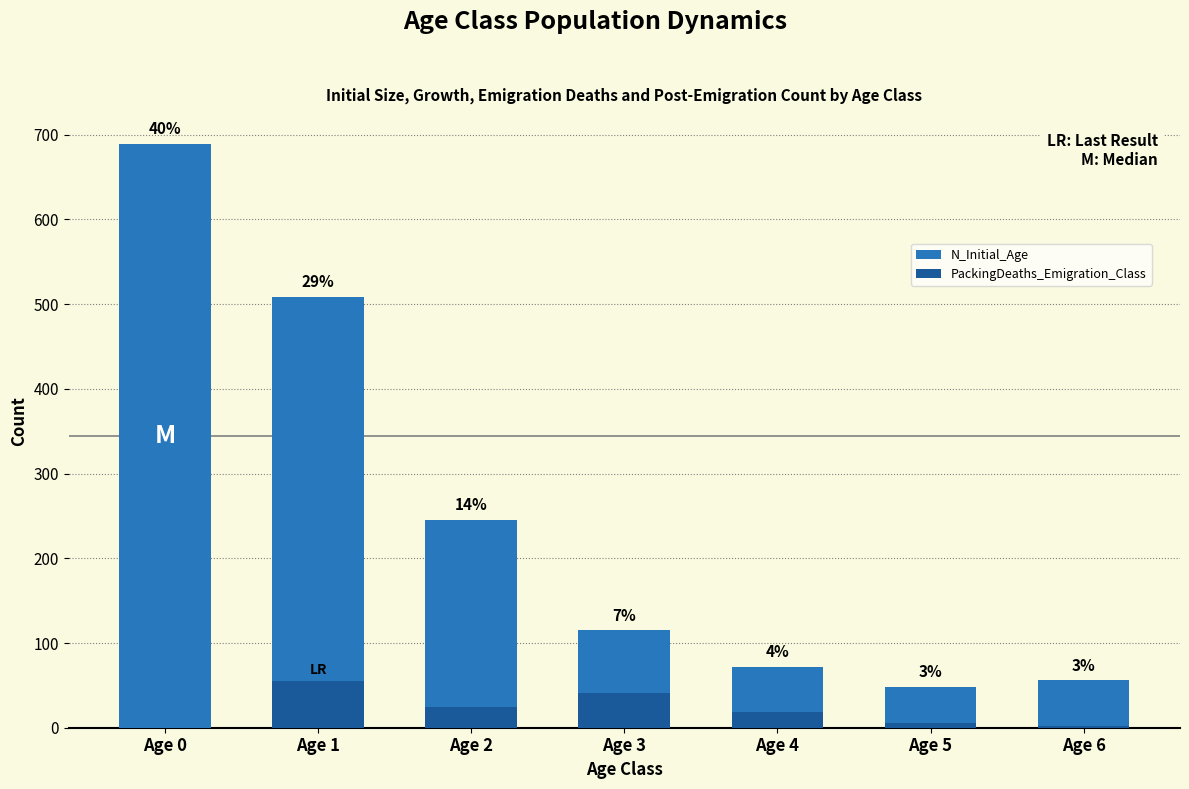

What is the maximum value for PackingDeaths_Emigration_Class?

55